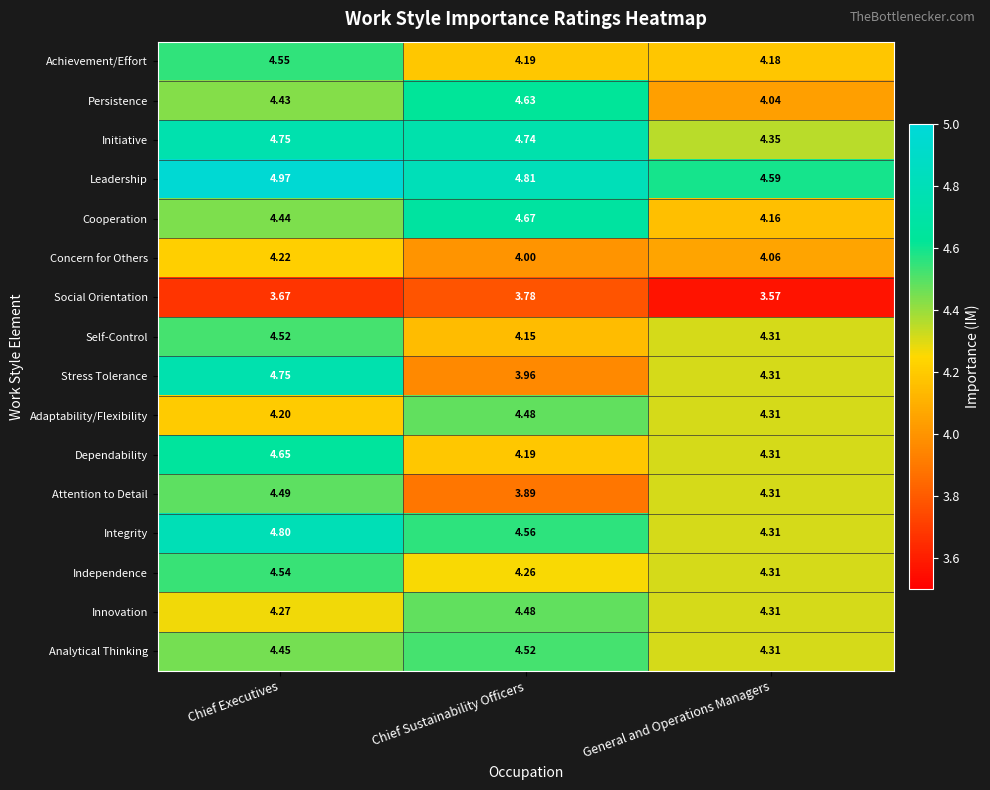

What is the spread (max minus min) of values at Chief Sustainability Officers?

1.0